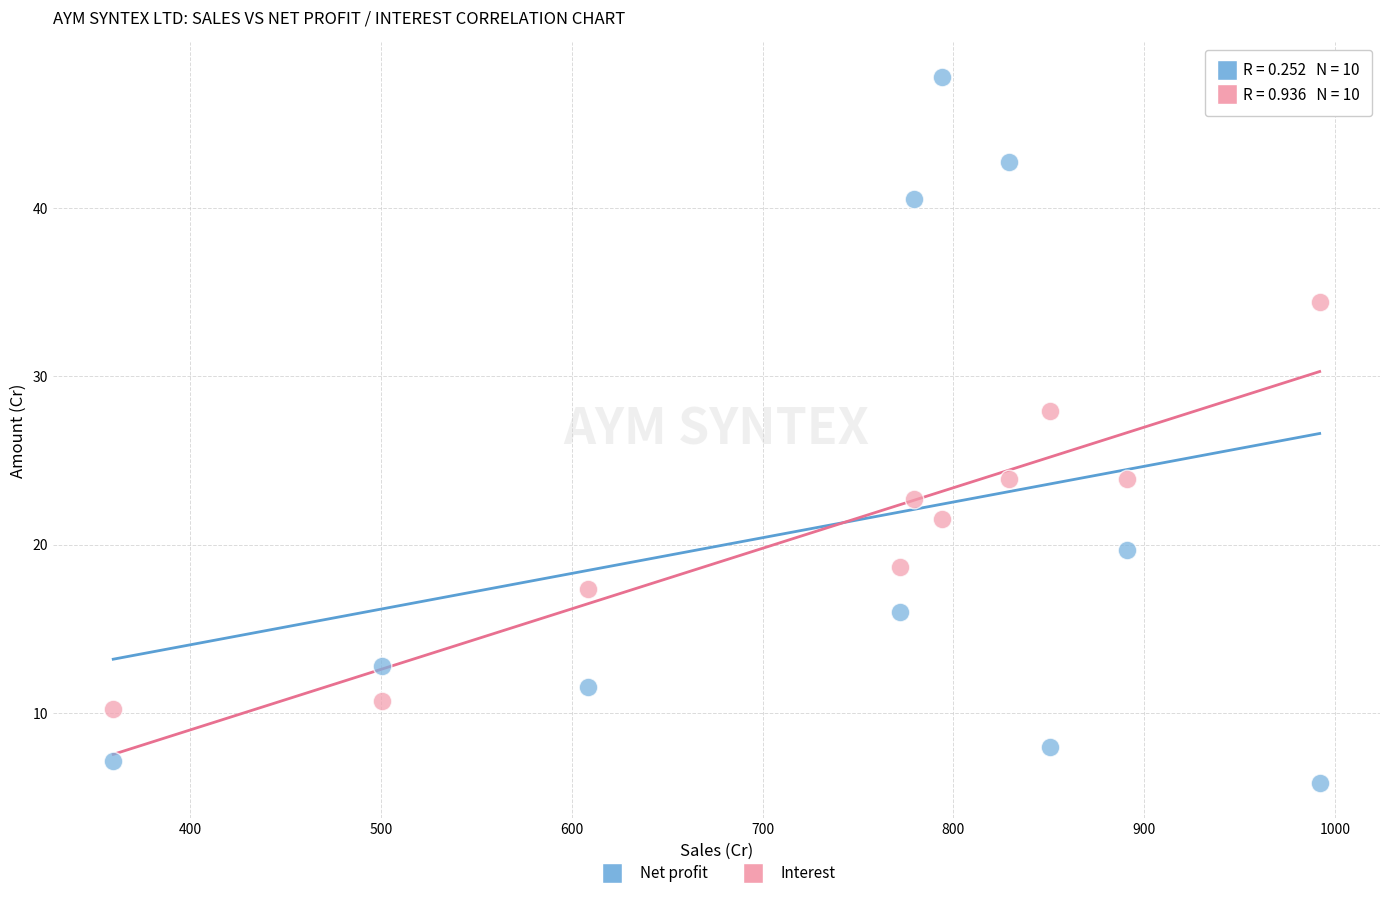

What are all the series names shown in the legend?

Net profit, Interest